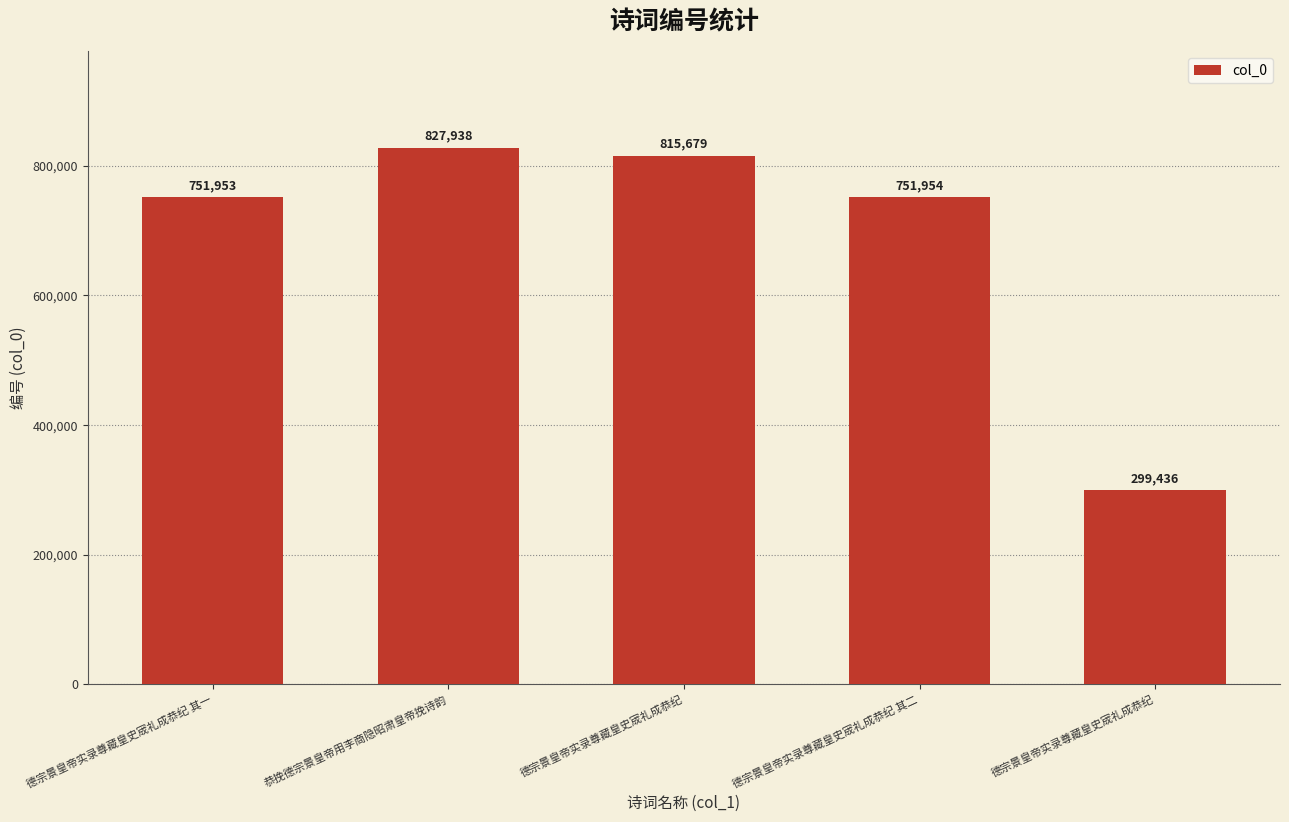

Reading left to right, extract all data points from this chart.

德宗景皇帝实录尊藏皇史宬礼成恭纪 其一=751953	恭挽德宗景皇帝用李商隐昭肃皇帝挽诗韵=827938	德宗景皇帝实录尊藏皇史宬礼成恭纪=815679	德宗景皇帝实录尊藏皇史宬礼成恭纪 其二=751954	德宗景皇帝实录尊藏皇史宬礼成恭纪=299436